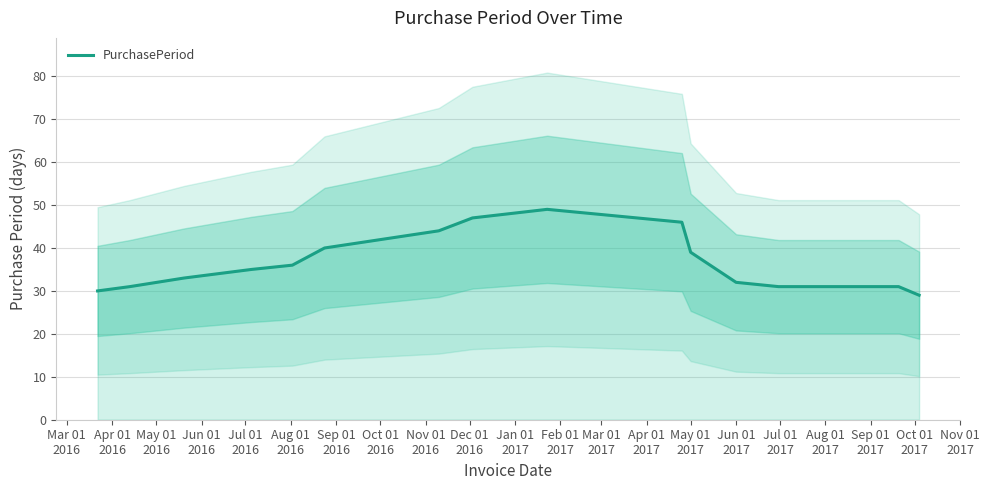

How many lines are shown in the chart?

1